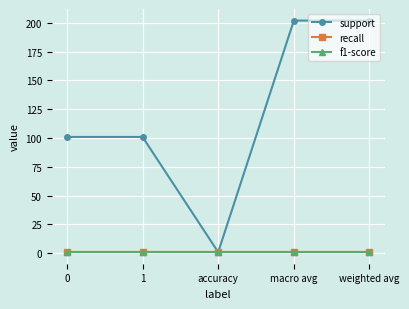

What is the sum of all support values?

607